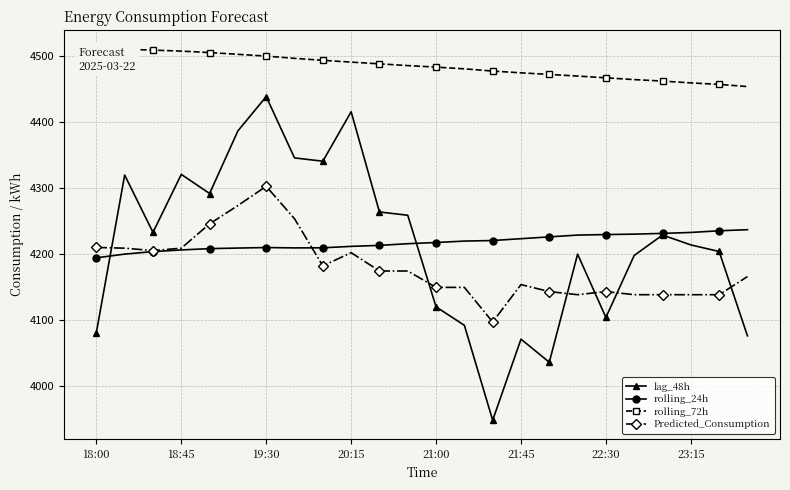

What is the maximum value shown in the chart?

4511.4